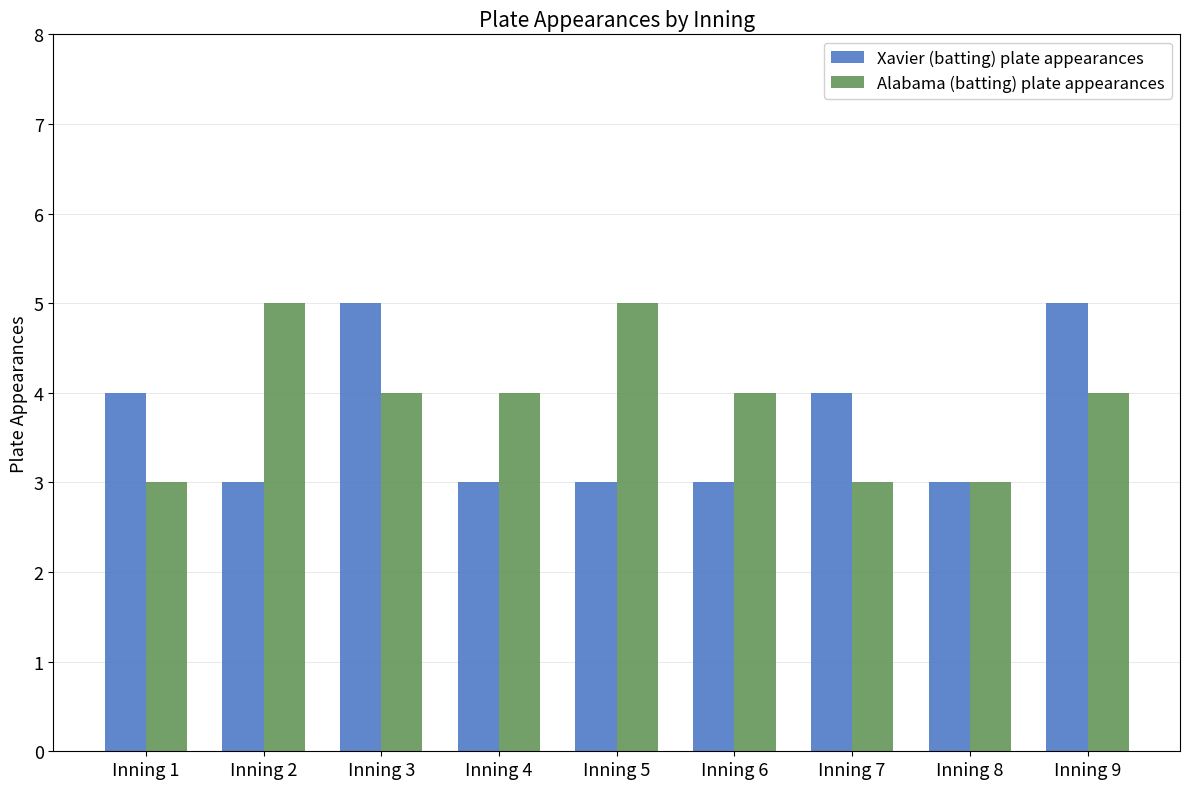

What are all the series names shown in the legend?

Xavier (batting) plate appearances, Alabama (batting) plate appearances